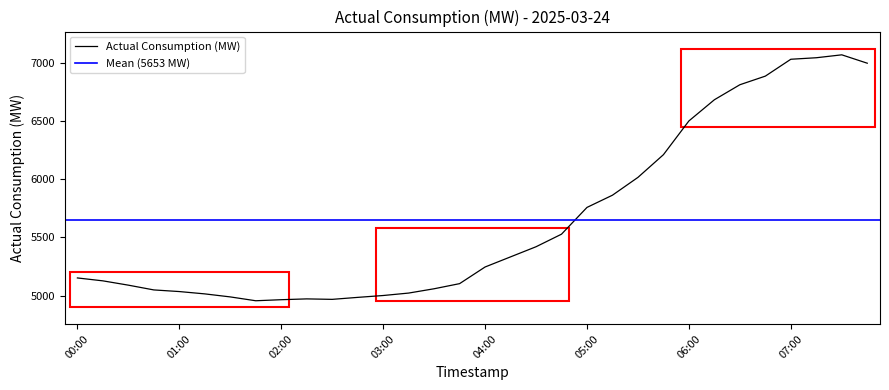

What is the label of the 23rd point from the left?

05:30